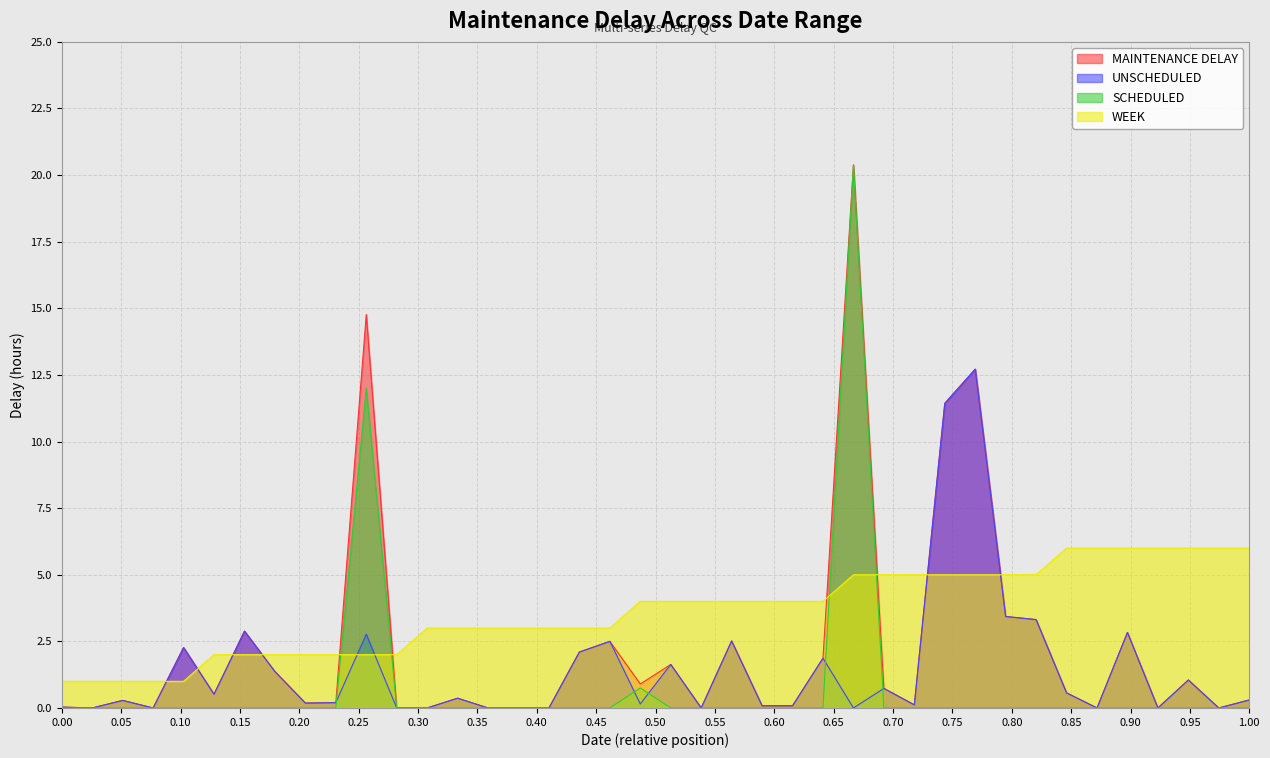

What is the minimum value for WEEK?

1.0